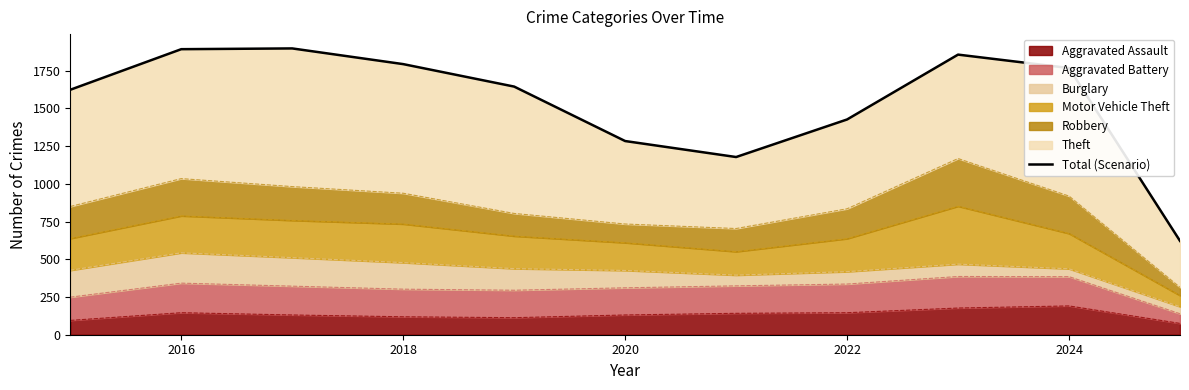

True or false: the data has more than 1 interior local peaks.

True